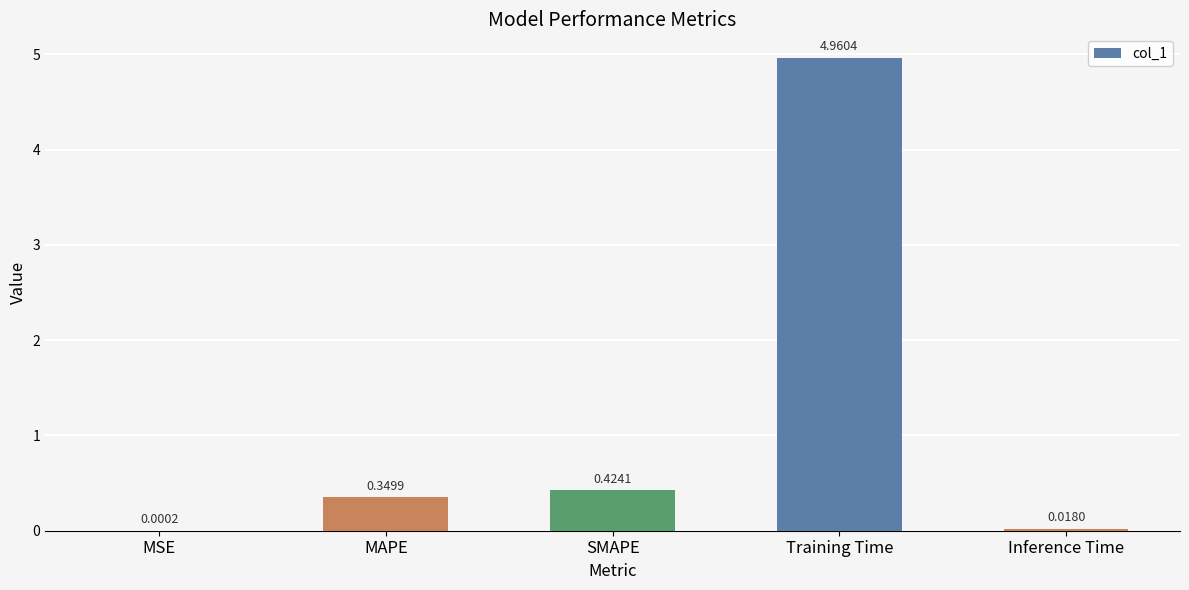

What is the sum of the values at SMAPE and MAPE?

0.8